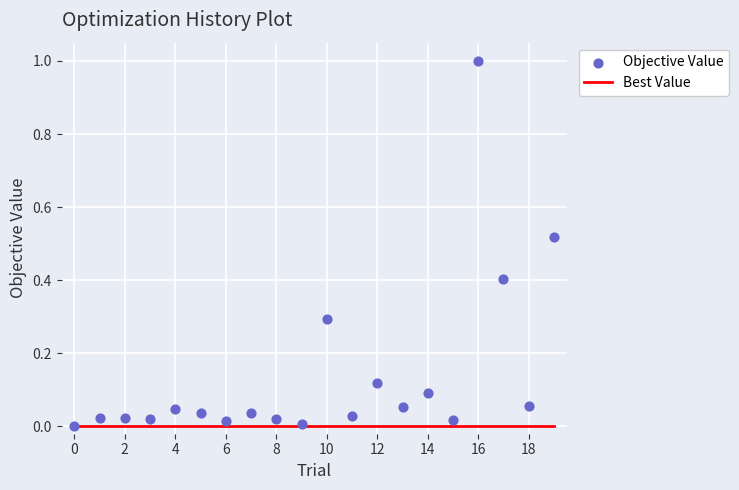

Which series has the largest Y range (max minus min)?

Objective Value